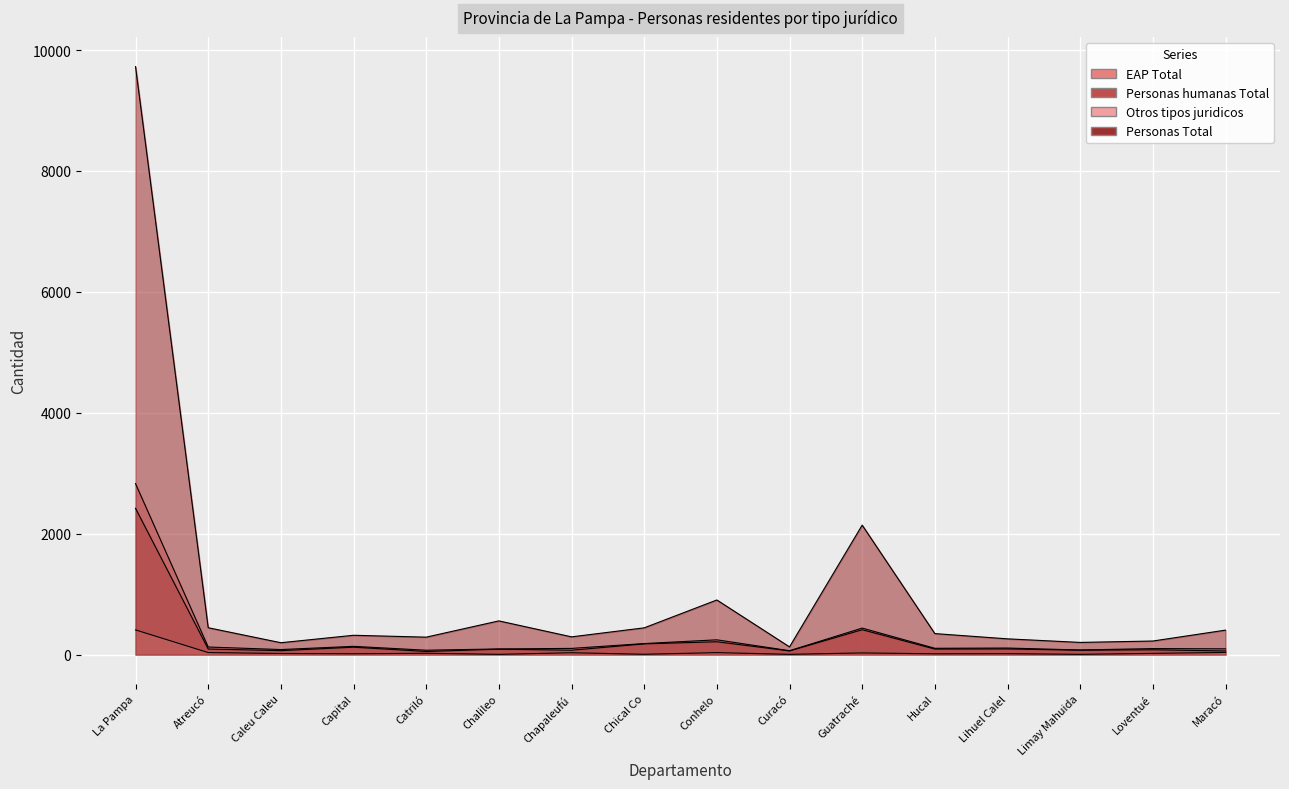

The value of Personas humanas Total at Conhelo is 212. True or false?

True